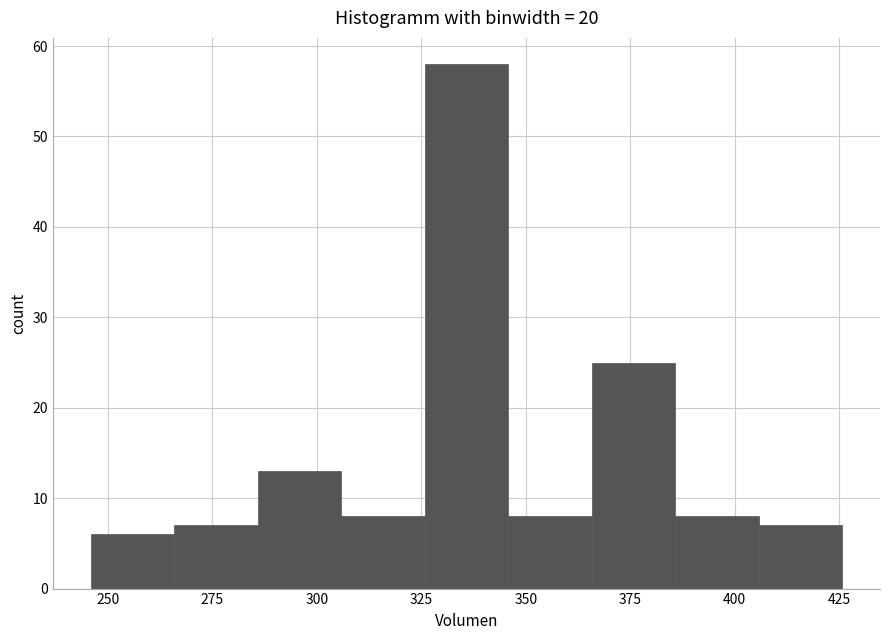

Reading left to right, list every bar in this chart as the range it spans on the x-axis followed by its height. Neither the bar edges nor the heights are printed on the chart, so give them approximately, as read against the axes.

245 to 265: 6
265 to 285: 7
285 to 305: 13
305 to 325: 8
325 to 345: 58
345 to 365: 8
365 to 385: 25
385 to 405: 8
405 to 425: 7